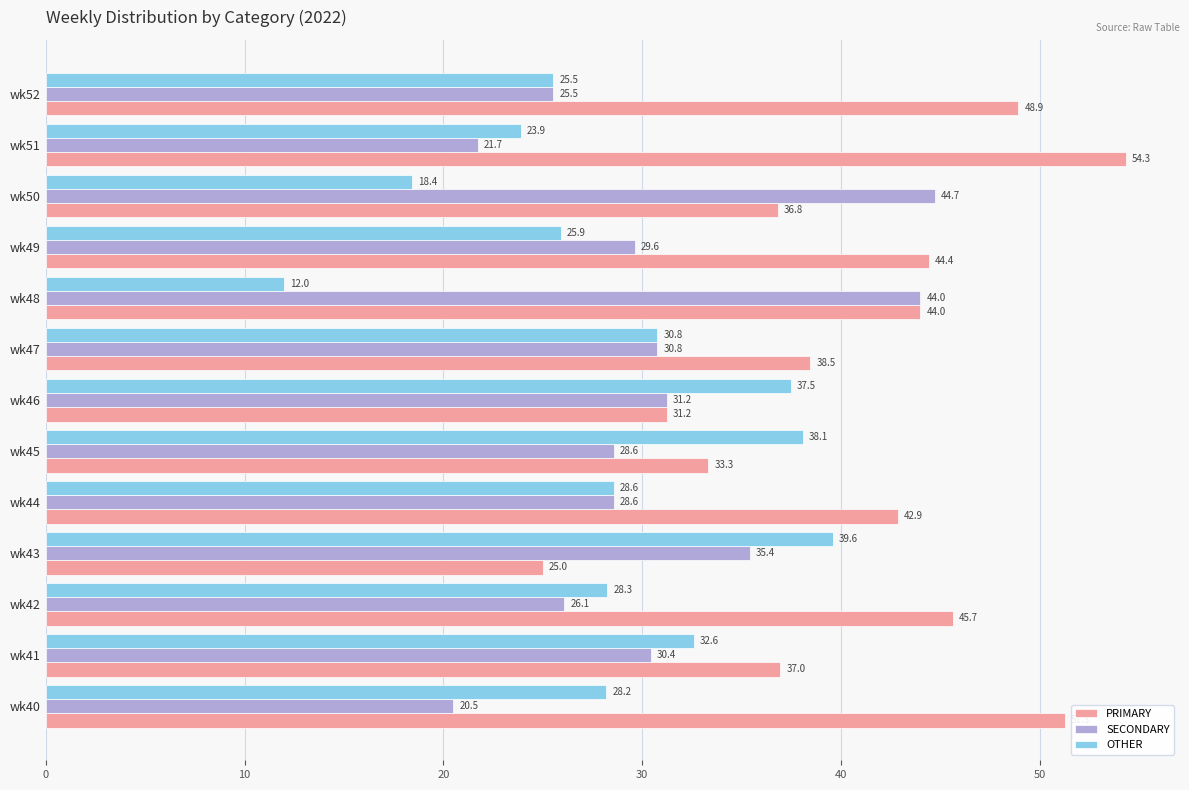

What is the difference between the highest and lowest values at wk40?

30.8